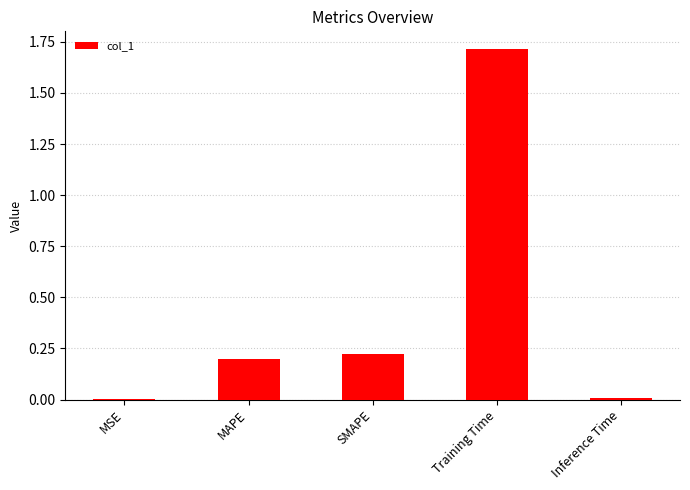

What is the greatest value displayed?

1.7